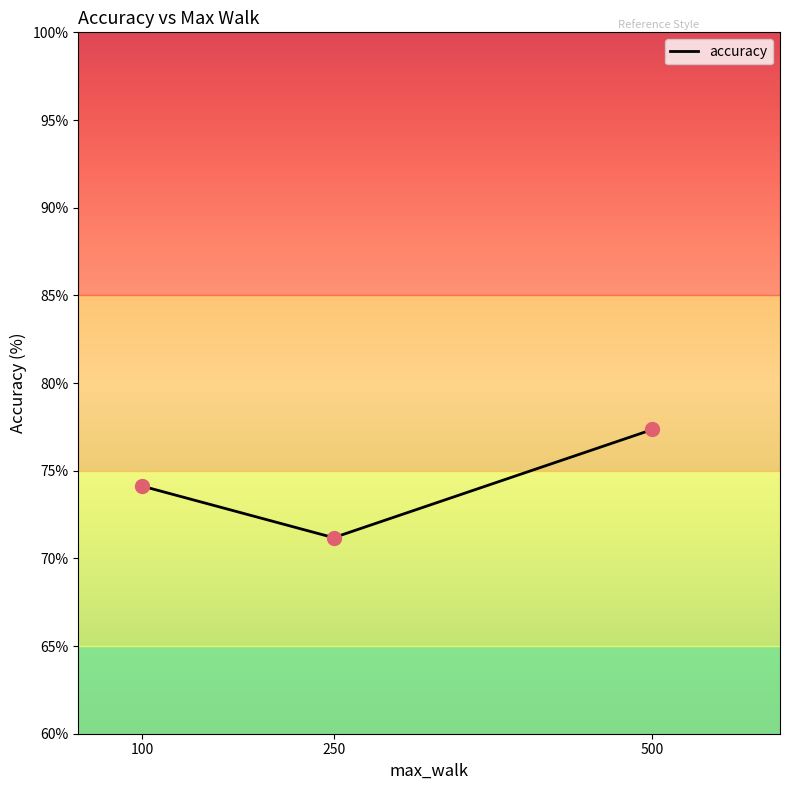

What is the change in value from 100 to 250?

-2.9